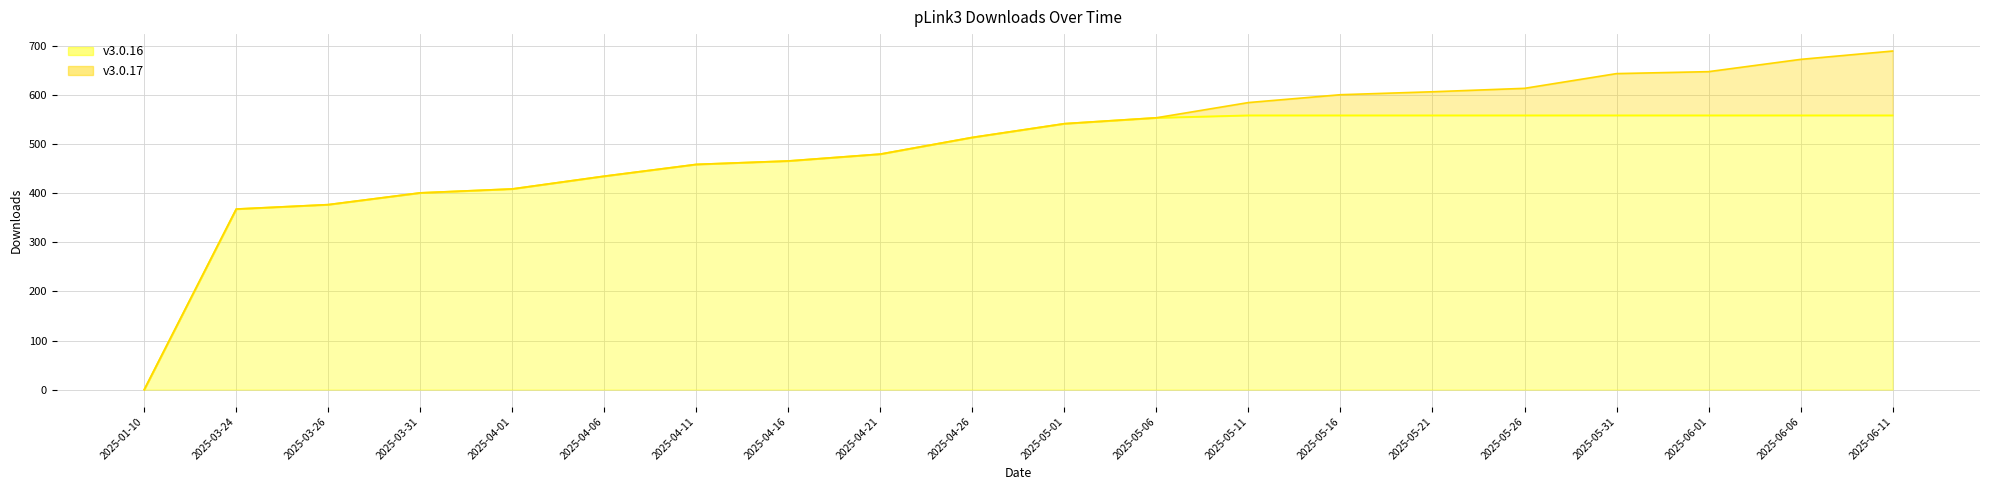

How many data points are above 542?

9